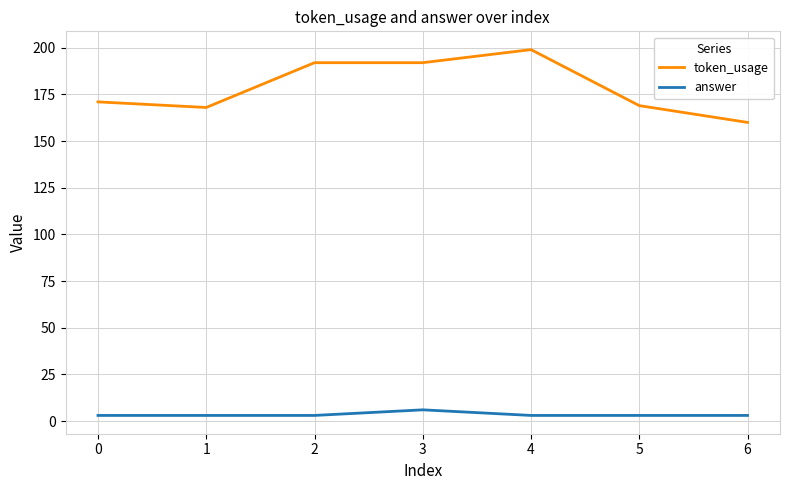

At how many categories does at least one series exceed 113?

7